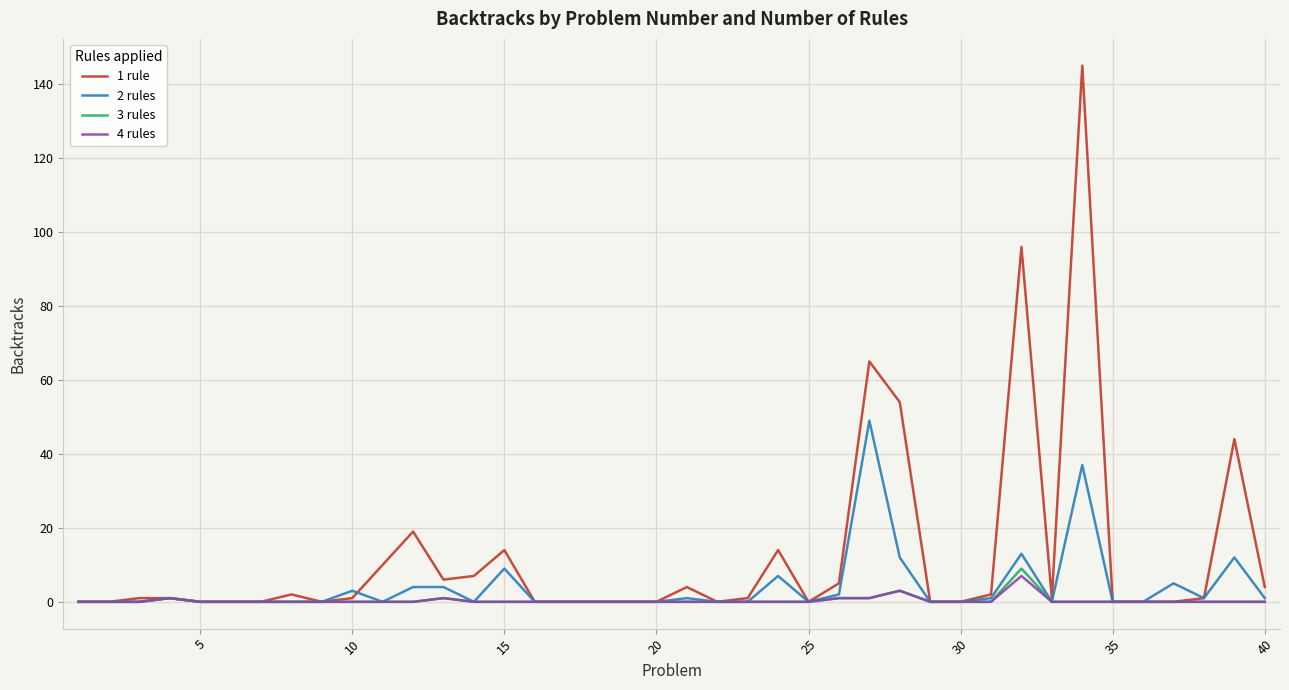

What is the greatest value displayed?

145